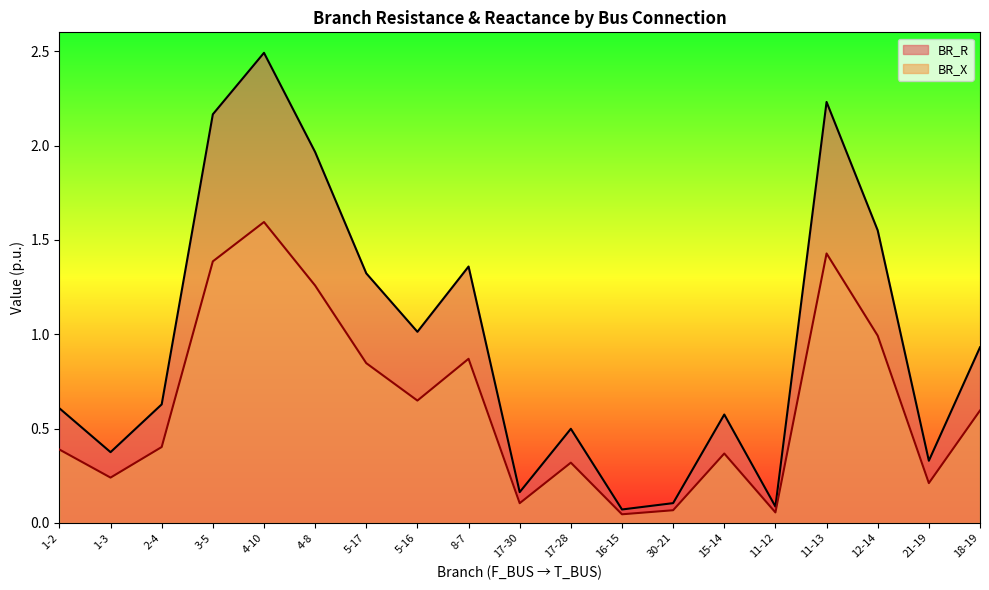

True or false: BR_R has more than 1 points higher than both neighbors.

True